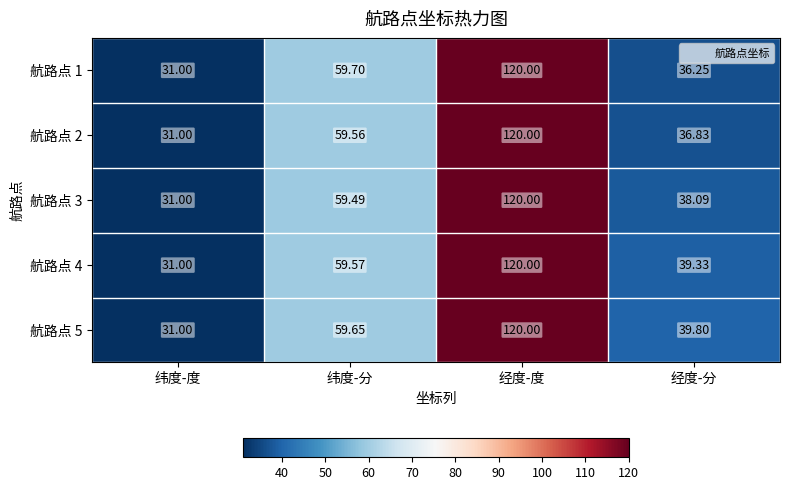

Where does the 航路点 3 series first go above 59?

纬度-分